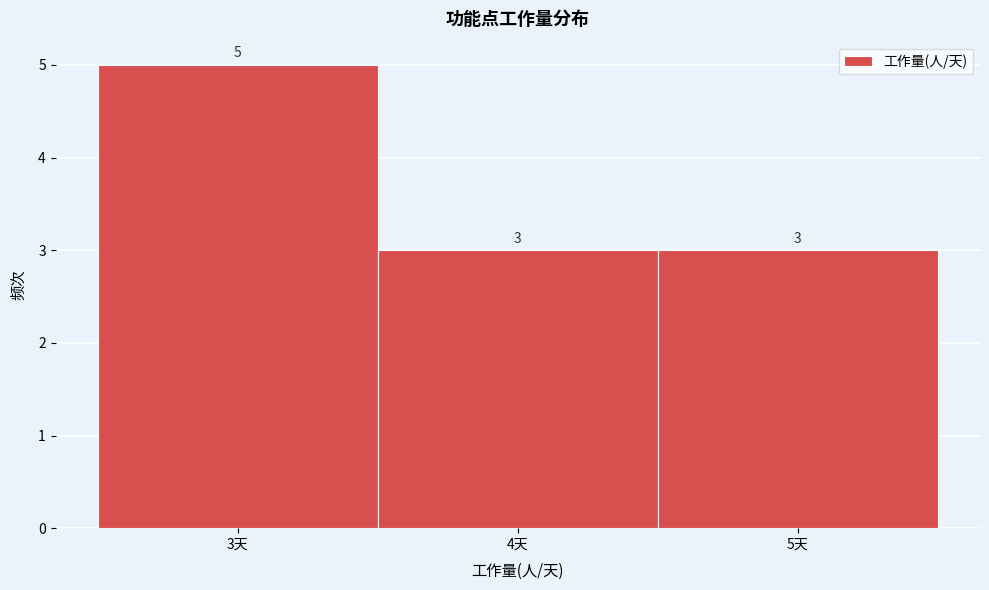

Reading left to right, list every bar in this chart as the range it spans on the x-axis followed by its height.

2.5 to 3.5: 5
3.5 to 4.5: 3
4.5 to 5.5: 3